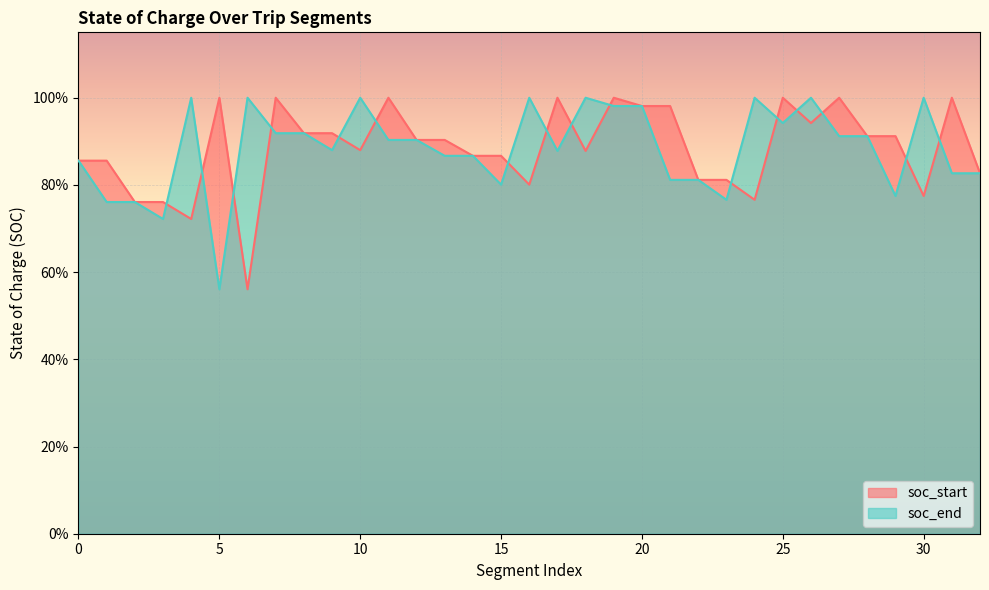

What is the average value of the soc_start series?

0.9